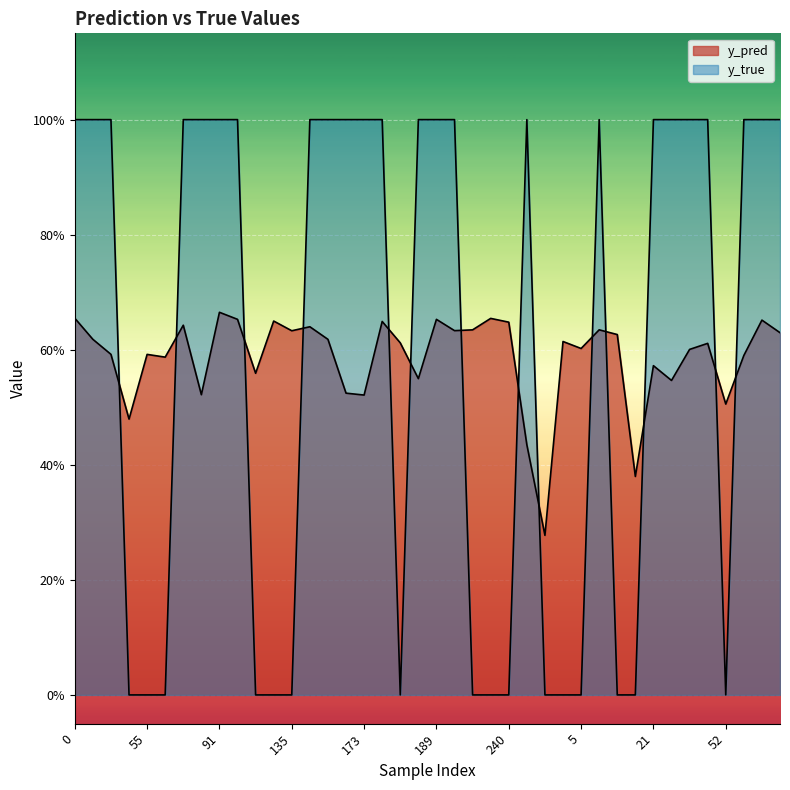

The value of y_true at 168 is 0.3. True or false?

False